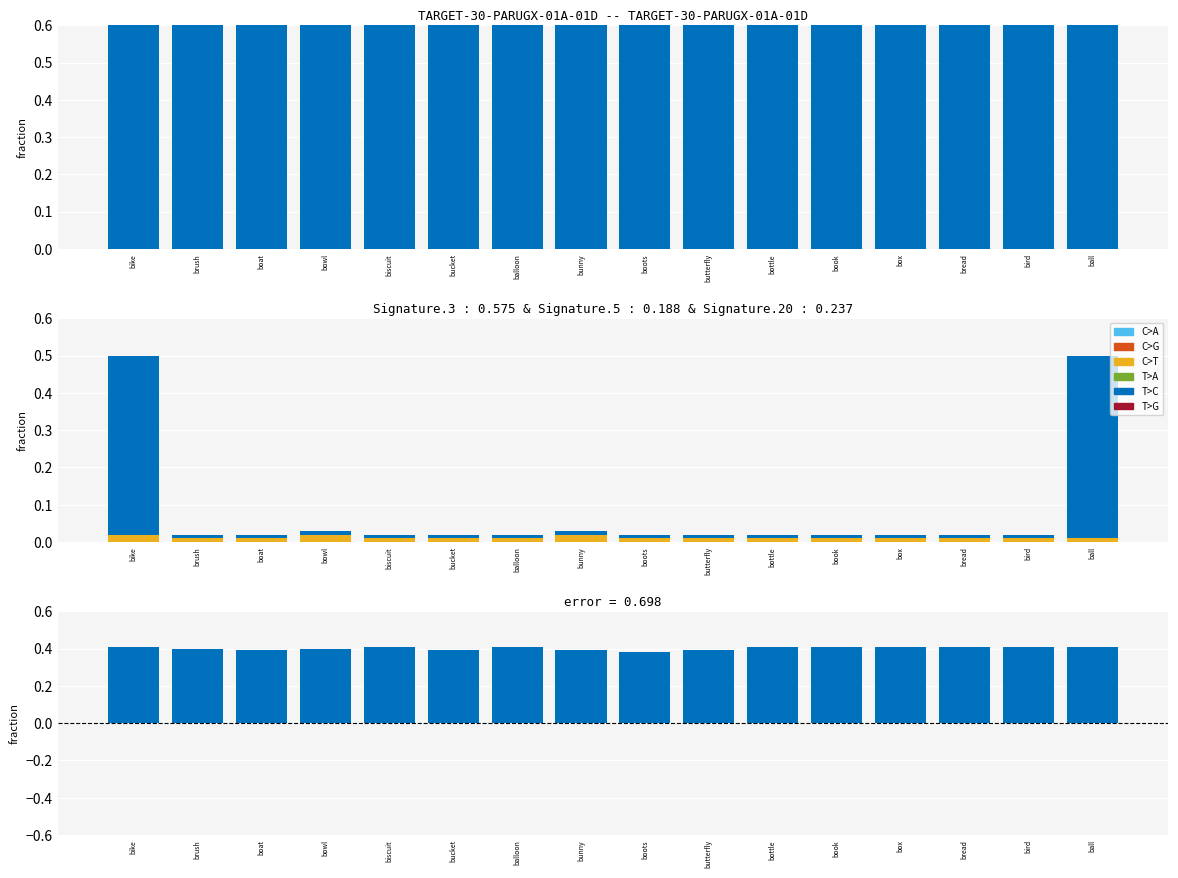

What is the sum of all C>T values?

0.2